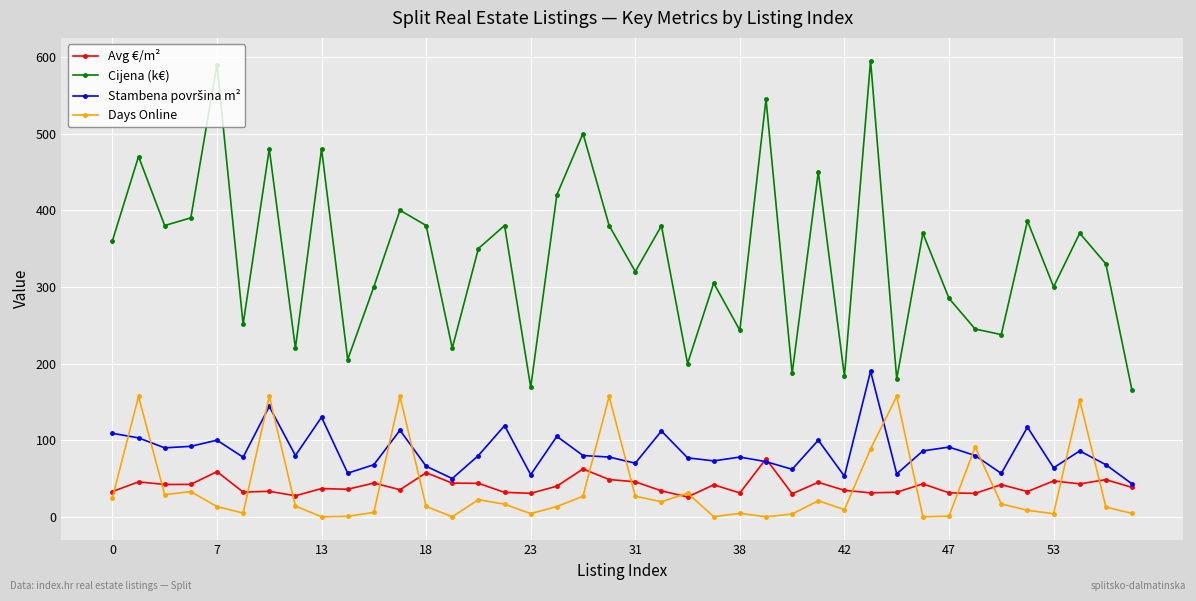

What is the value of the Days Online point at the 18th from the left?

13.5